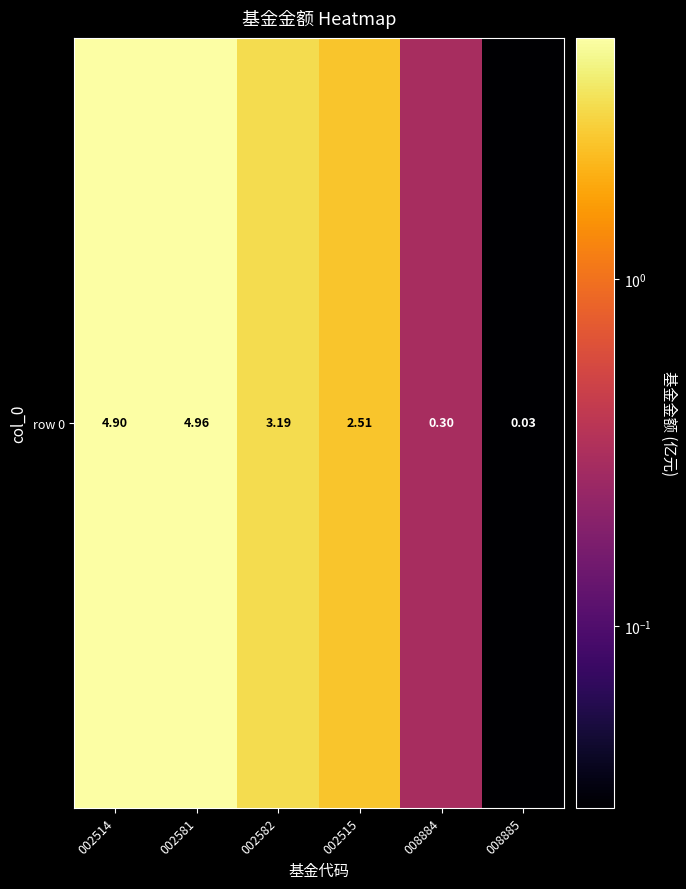

List the labels in order of value, smallest first.

008885, 008884, 002515, 002582, 002514, 002581